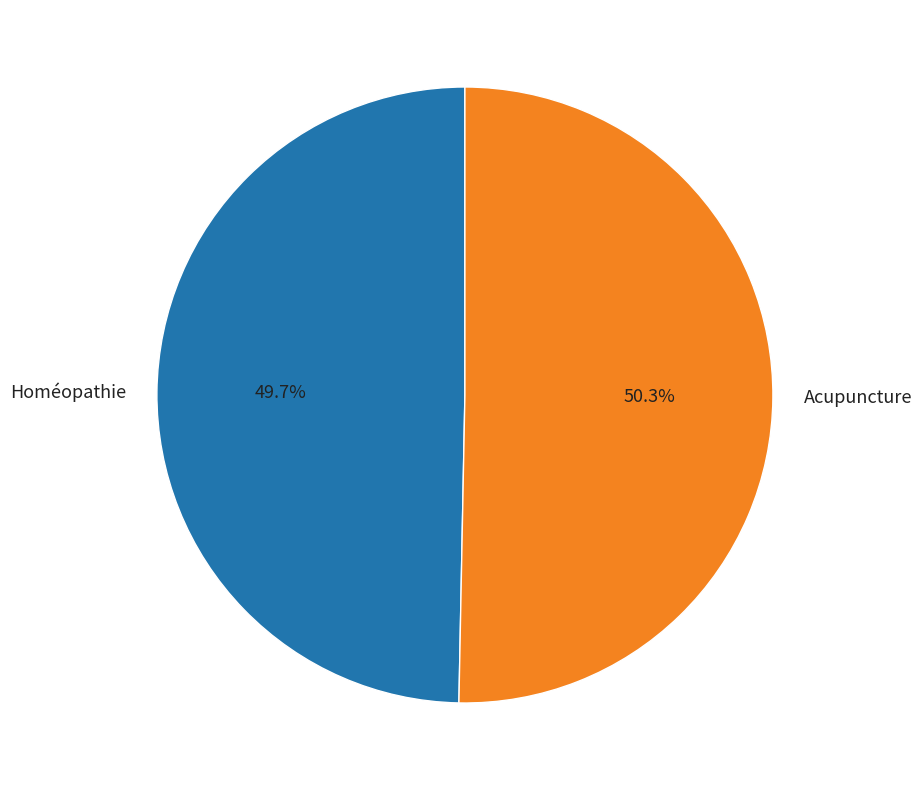

To the nearest percent, what percentage of the pie is Acupuncture?

50%